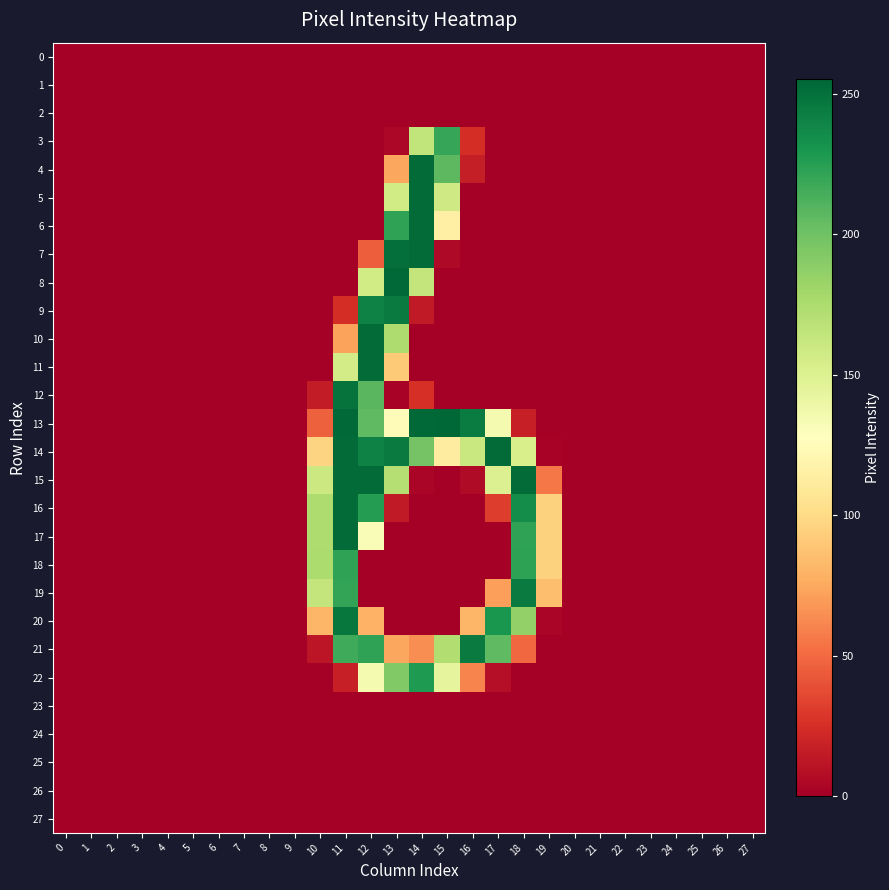

Between 5 and 17, which series saw the biggest shift?

14